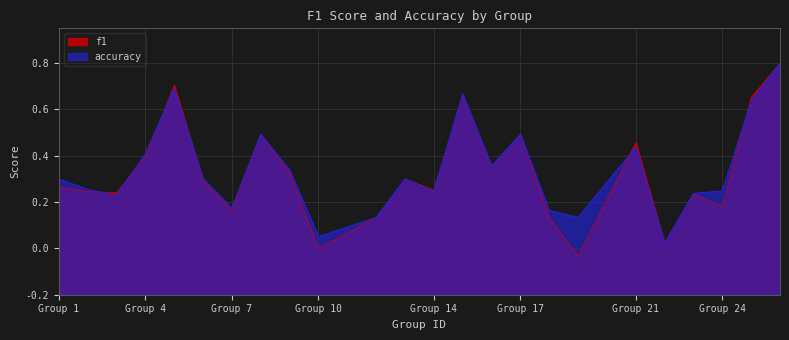

The f1 series shows 0.5 at 9. True or false?

True